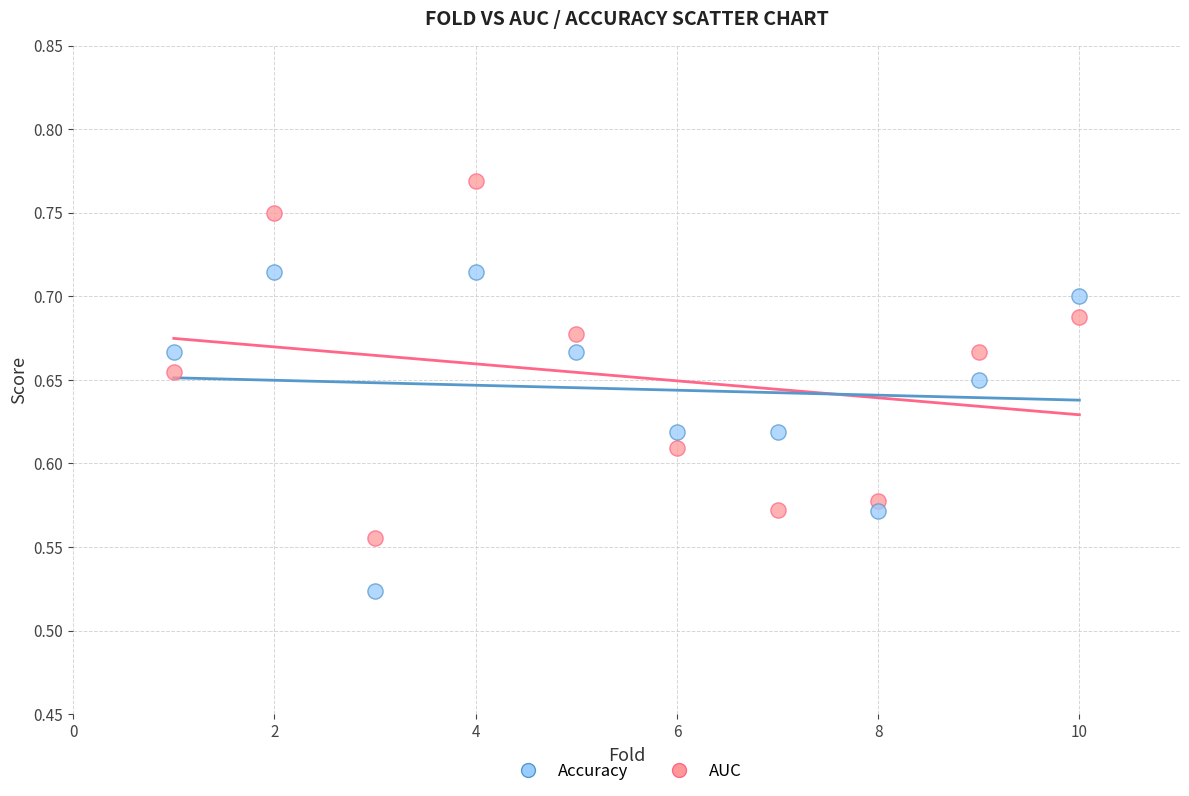

Which series reaches the maximum Y coordinate?

AUC